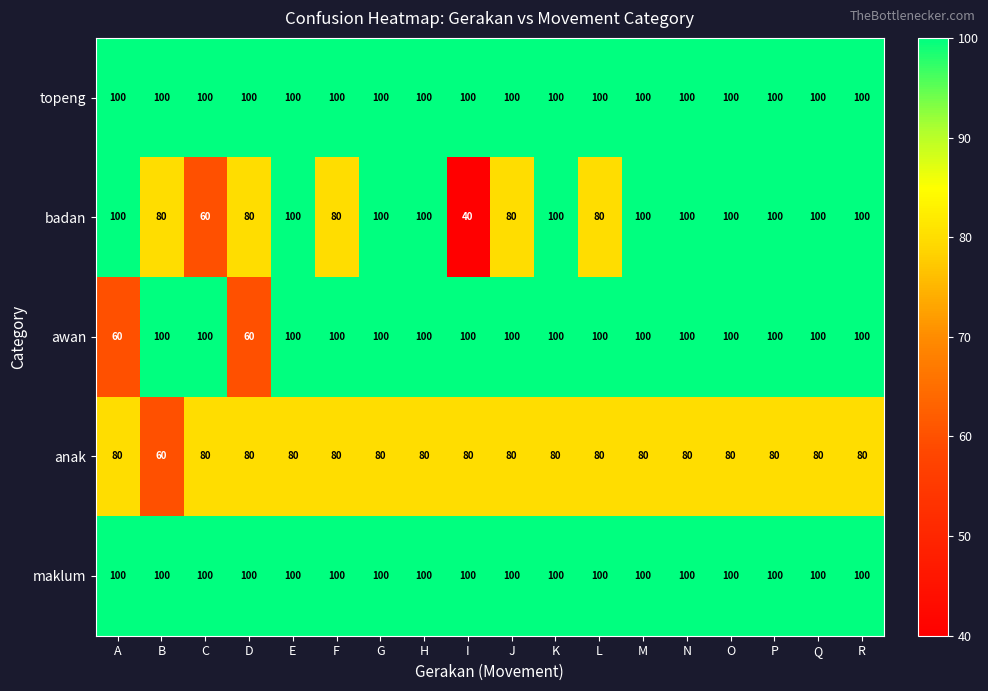

What is the total value across all series at L?

460